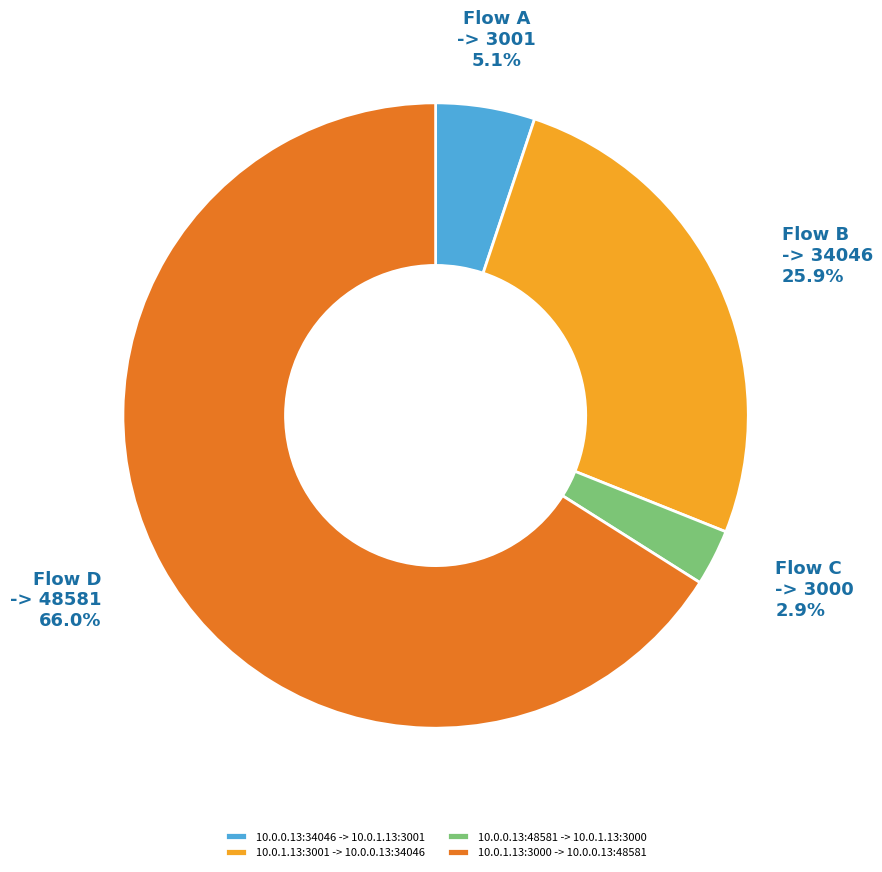

True or false: 10.0.0.13:34046 -> 10.0.1.13:3001 accounts for 1% of the total.

False